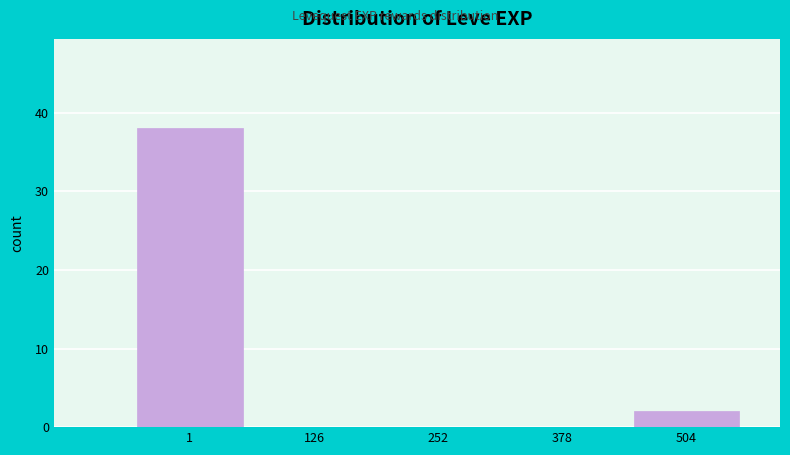

Reading left to right, list all the values displayed in this chart.

1=38	126=0	252=0	378=0	504=2